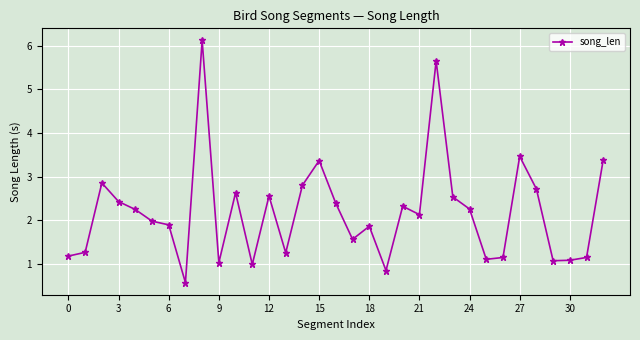

What is the greatest value displayed?

6.1